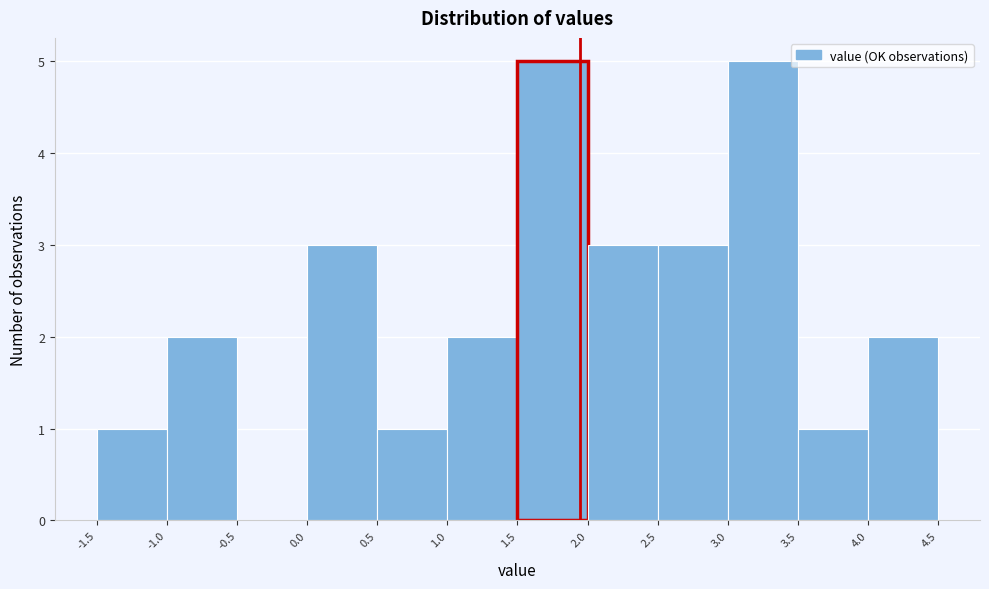

How tall is the bar that spans 3.0 to 3.5 on the x-axis? The values are not printed on the chart, so give them approximately, as read against the axis.

5